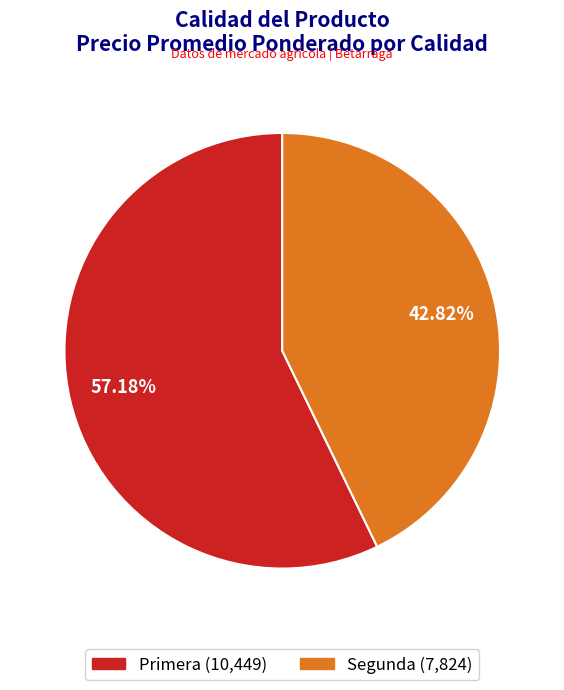

Between Segunda and Primera, which is larger?

Primera